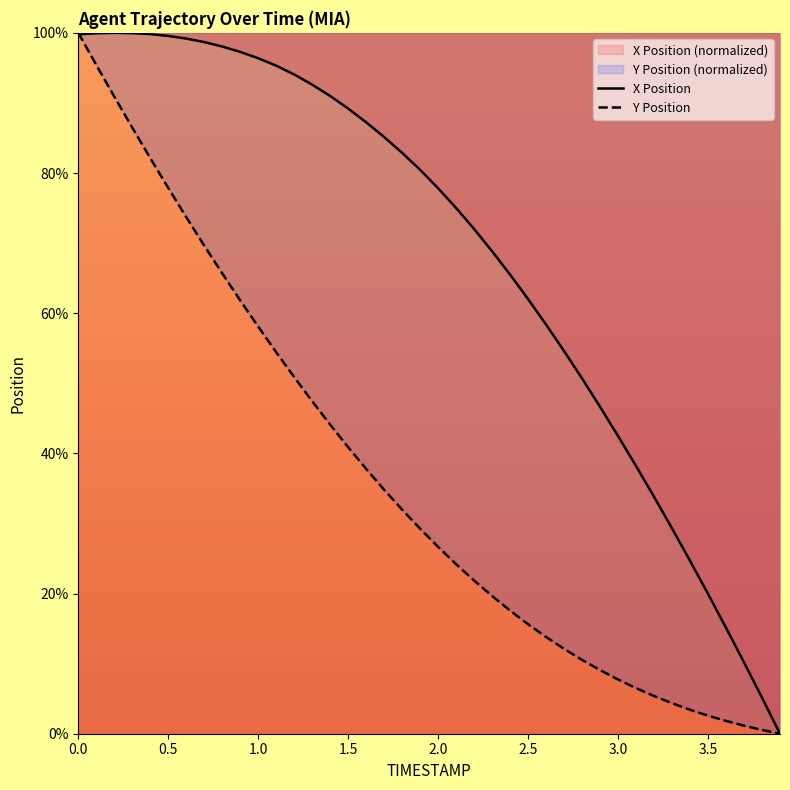

What are all the series names shown in the legend?

X Position, Y Position